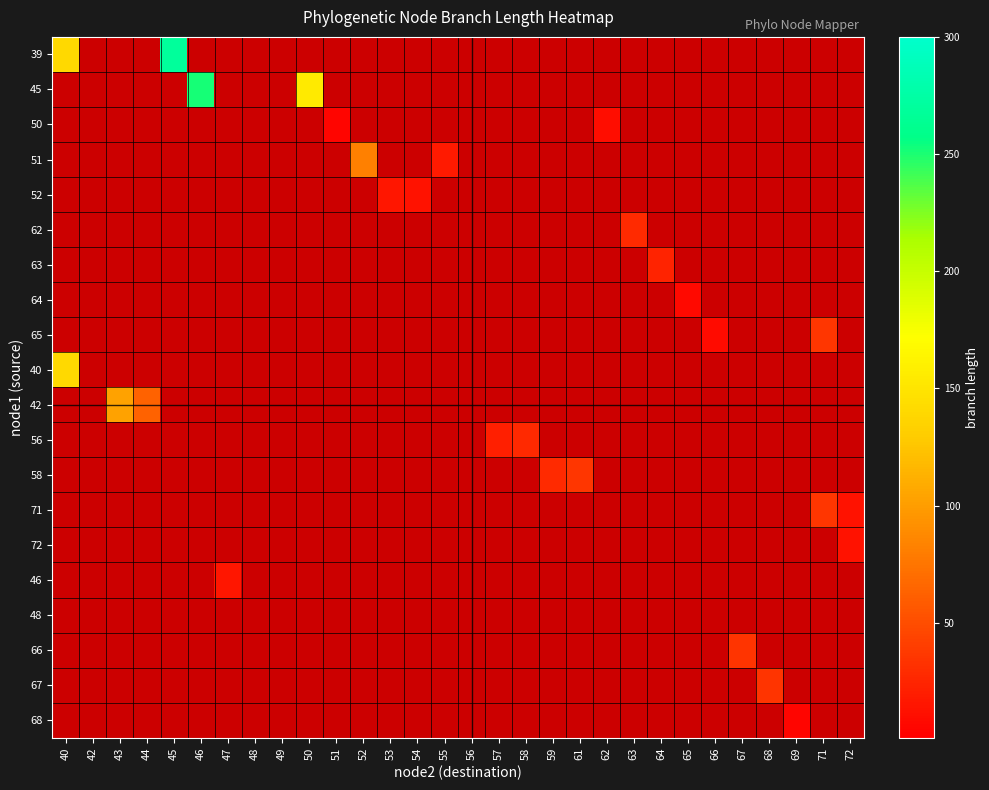

At which category does the chart reach its peak across all series?

45